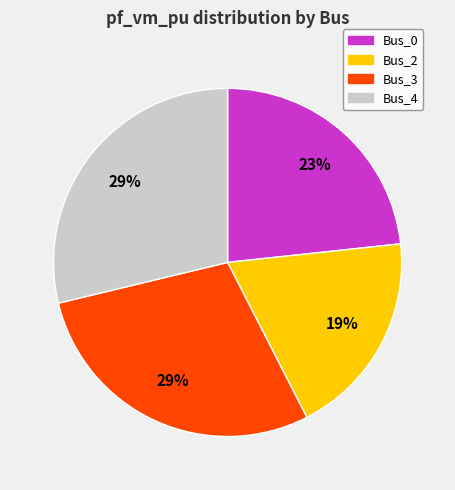

Is there any slice that represents more than half of the pie?

No